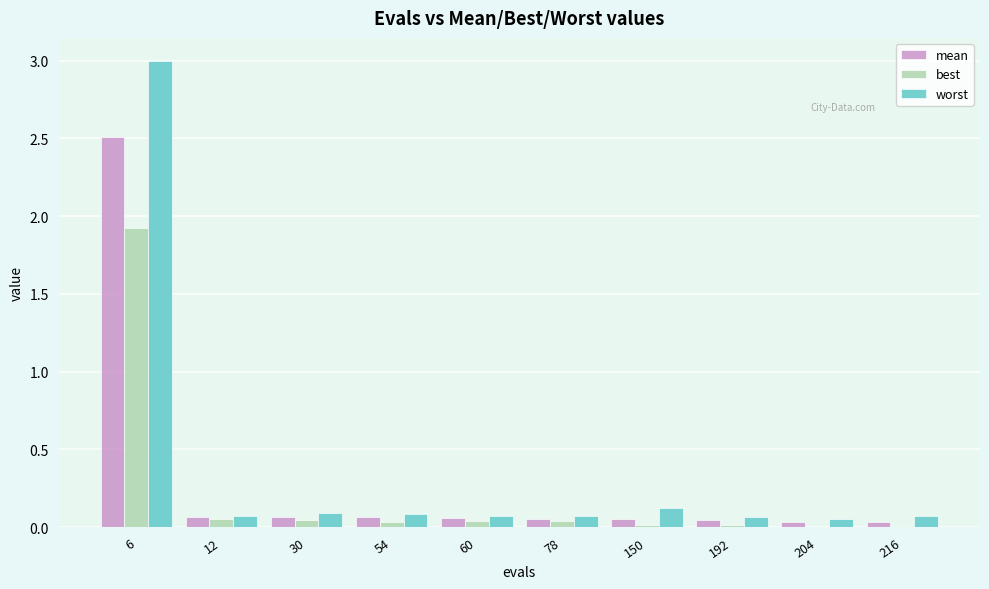

Which series changed the most between 6 and 78?

worst